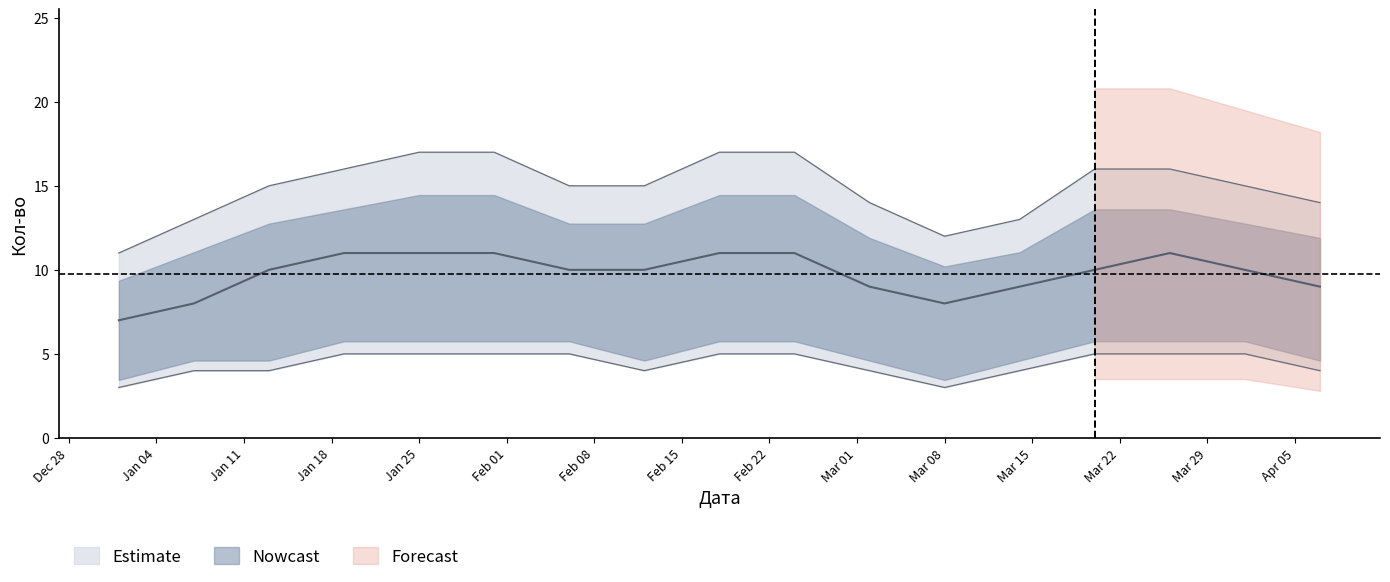

What is the value of the Кол-во_upper point at the 16th from the left?

18